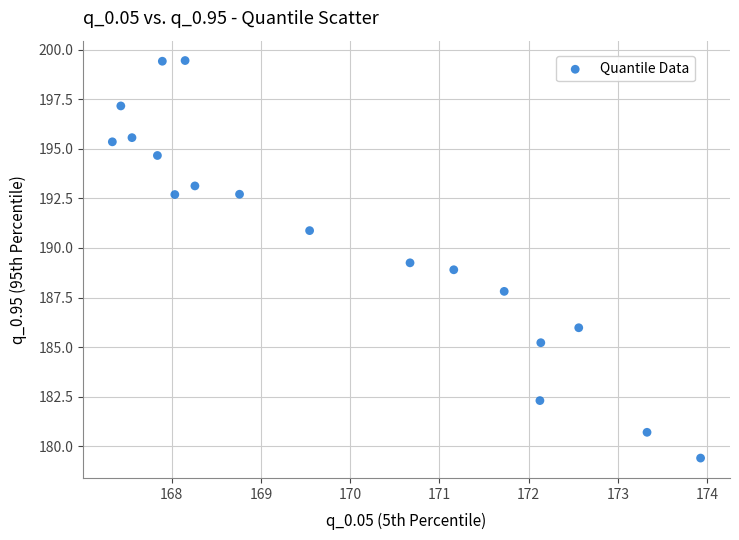

What is the range of X values (max minus min)?

6.6